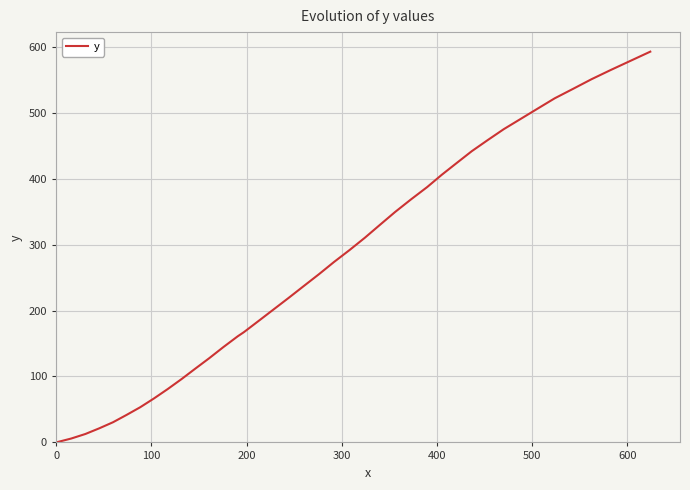

What is the difference between the maximum and minimum values?

592.8